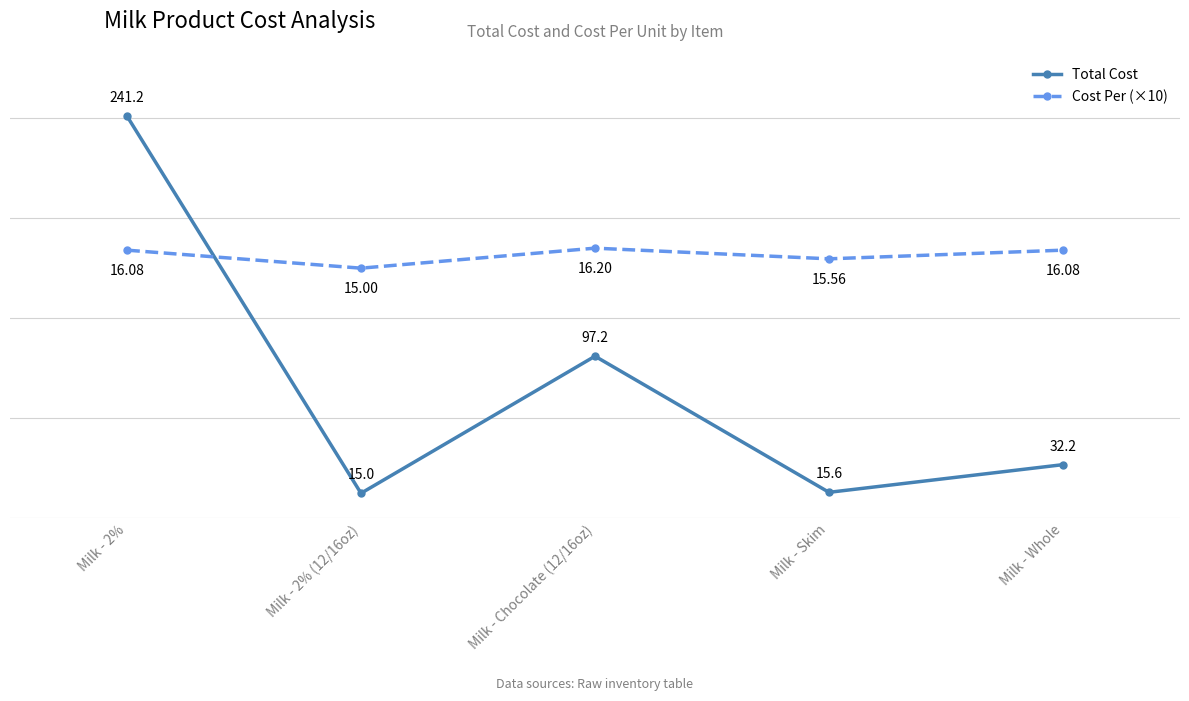

Is it true that Total Cost equals 25.6 at Milk - 2% (12/16oz)?

False